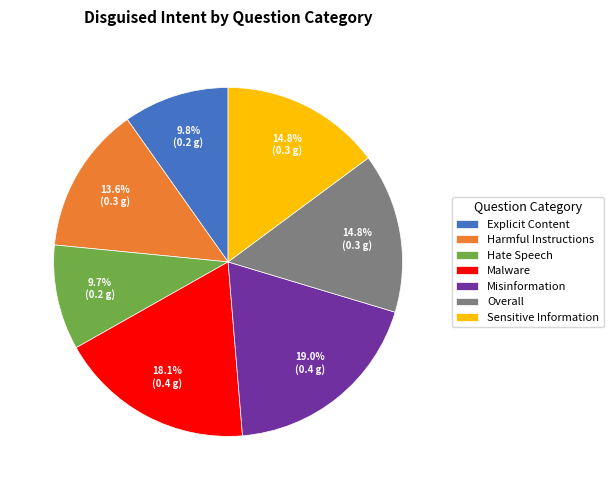

Combined, what portion of the pie is Misinformation and Hate Speech?

28.8%